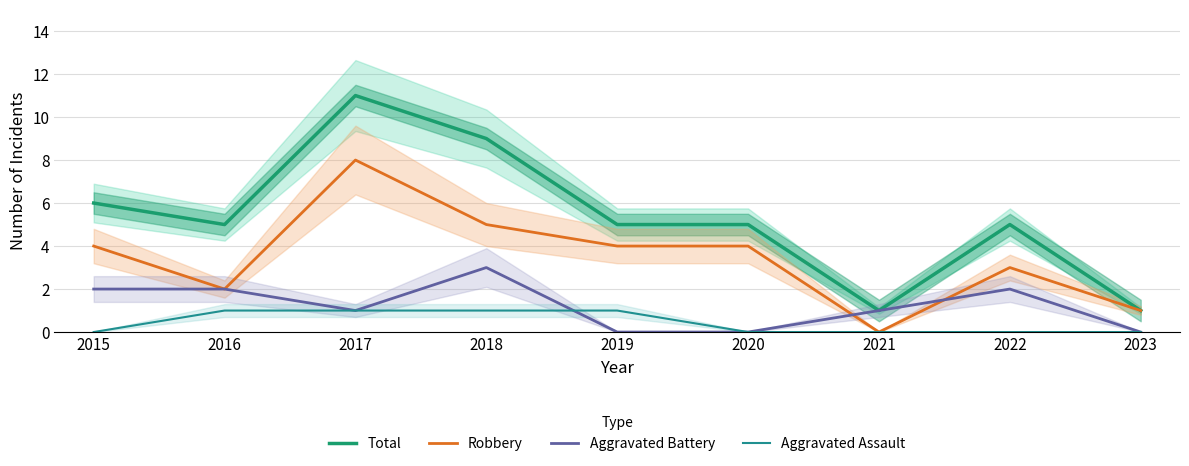

Reading right to left, transcribe all the data shown in this chart.

Total: 2023=1	2022=5	2021=1	2020=5	2019=5	2018=9	2017=11	2016=5	2015=6
Robbery: 2023=1	2022=3	2021=0	2020=4	2019=4	2018=5	2017=8	2016=2	2015=4
Aggravated Battery: 2023=0	2022=2	2021=1	2020=0	2019=0	2018=3	2017=1	2016=2	2015=2
Aggravated Assault: 2023=0	2022=0	2021=0	2020=0	2019=1	2018=1	2017=1	2016=1	2015=0